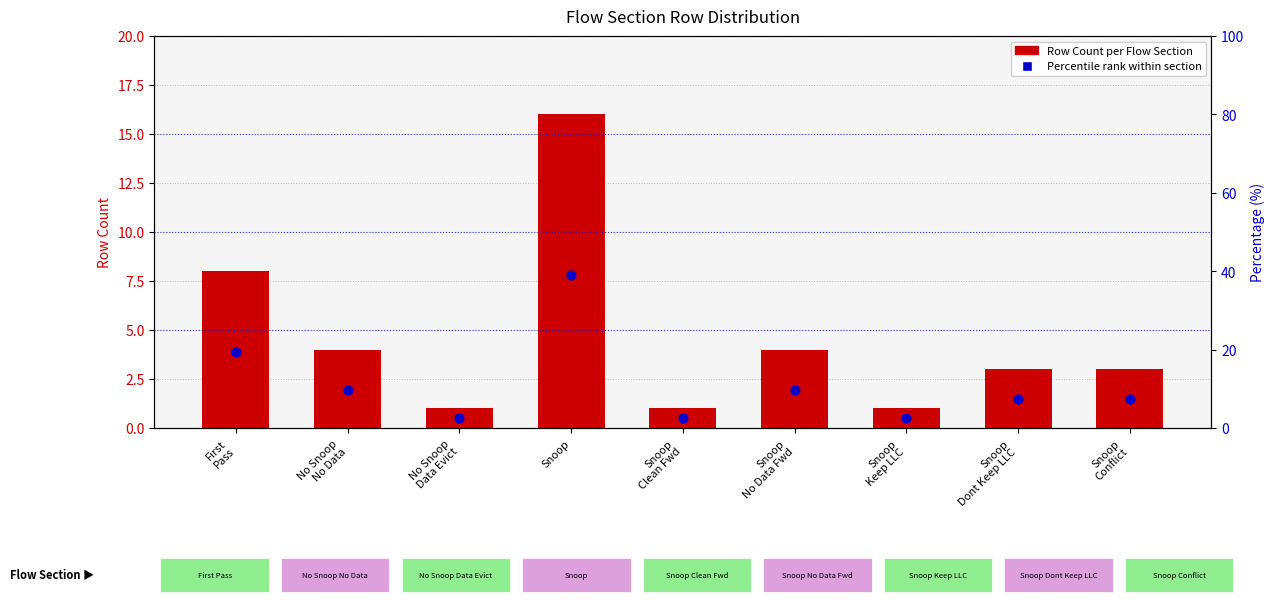

Is the value of Percentile rank within section at Snoop
No Data Fwd greater than the value of Row Count at Snoop
Conflict?

Yes